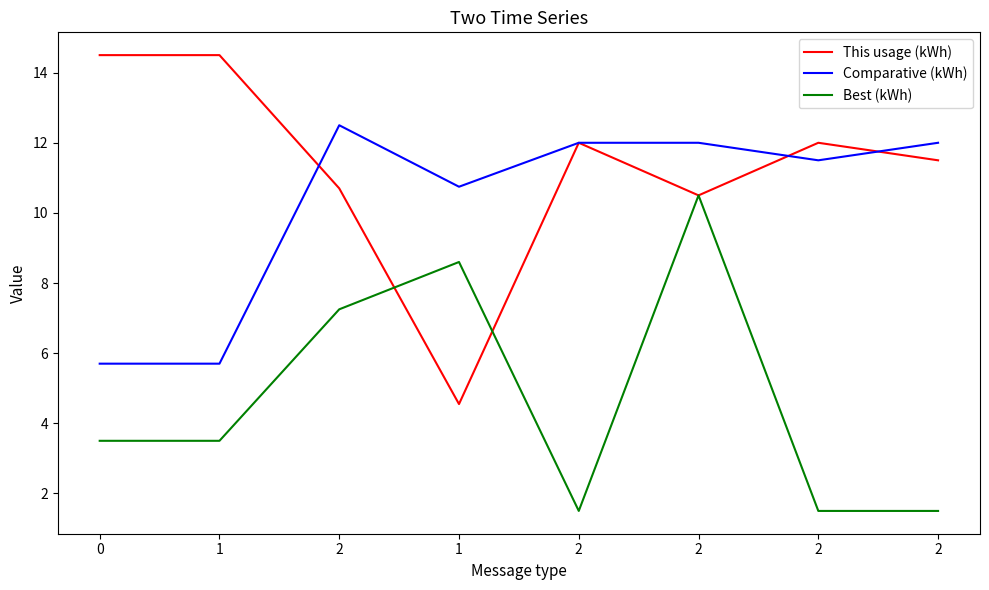

Which series has the largest total across all categories?

This usage (kWh)